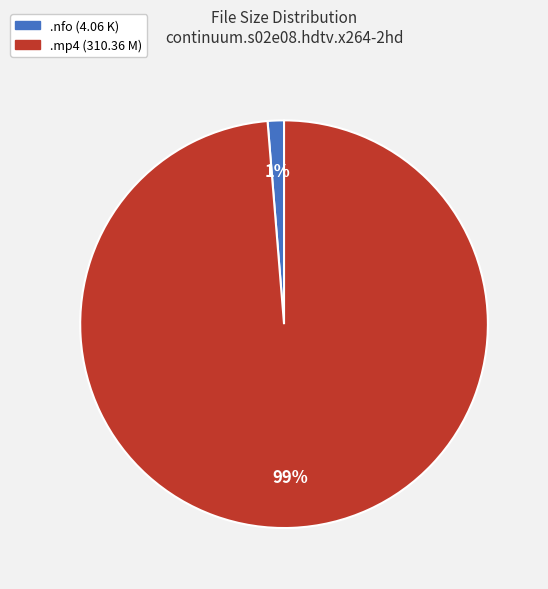

How many slices are in this pie chart?

2